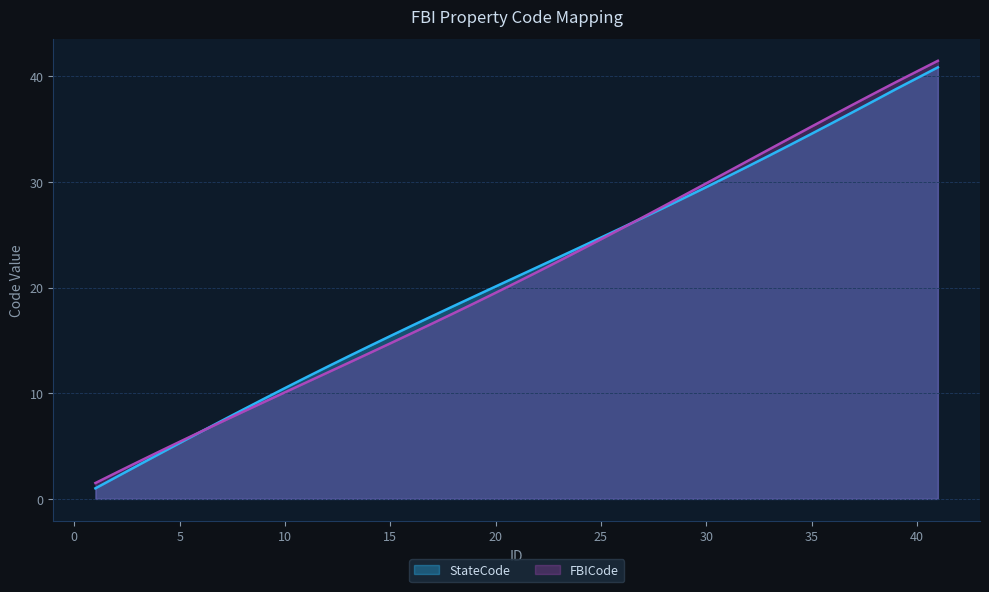

What is the difference between the maximum and minimum values in the StateCode series?

39.9